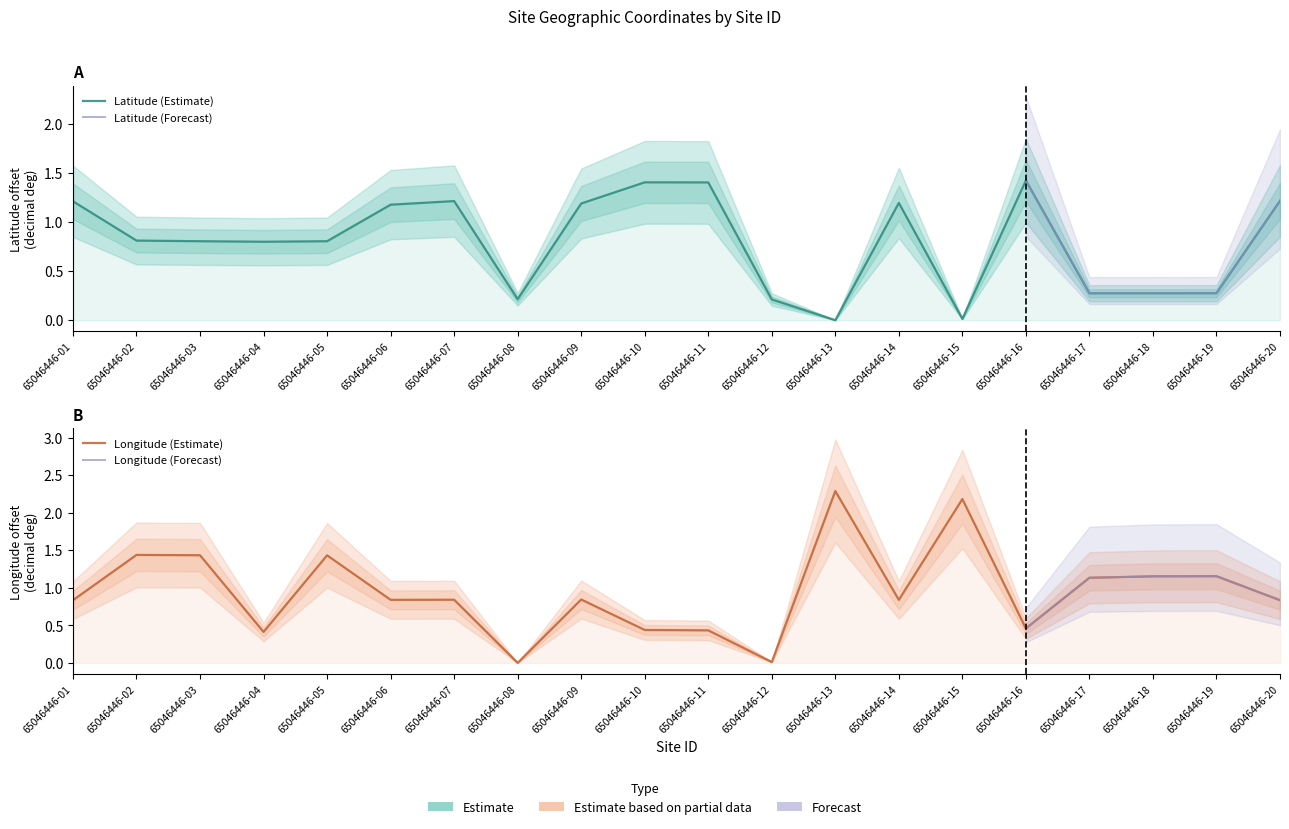

How many values in the Latitude series exceed 0?

19